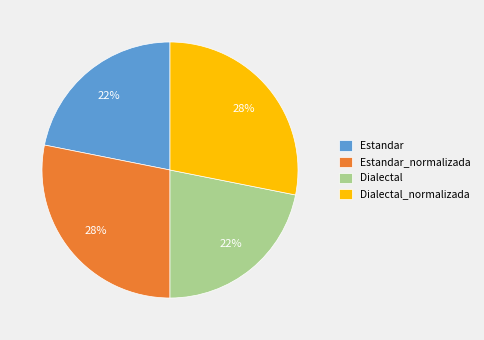

Is there a majority slice in this chart?

No